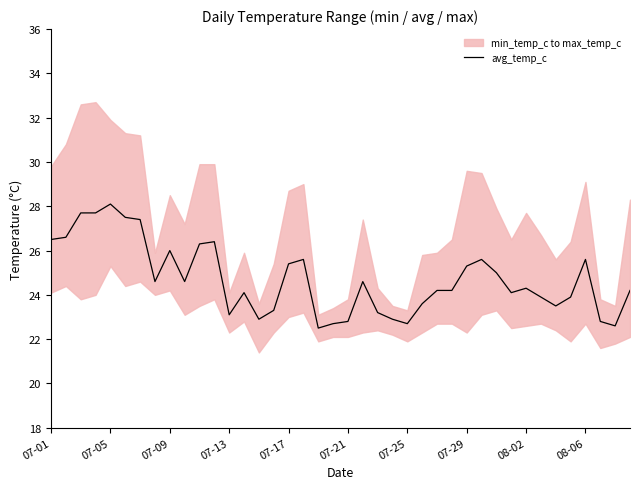

What is the value of the 7th point from the left?

27.4